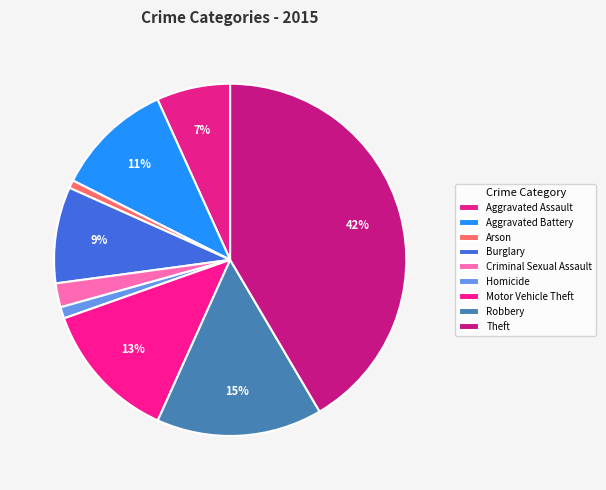

Is there any slice that represents more than half of the pie?

No